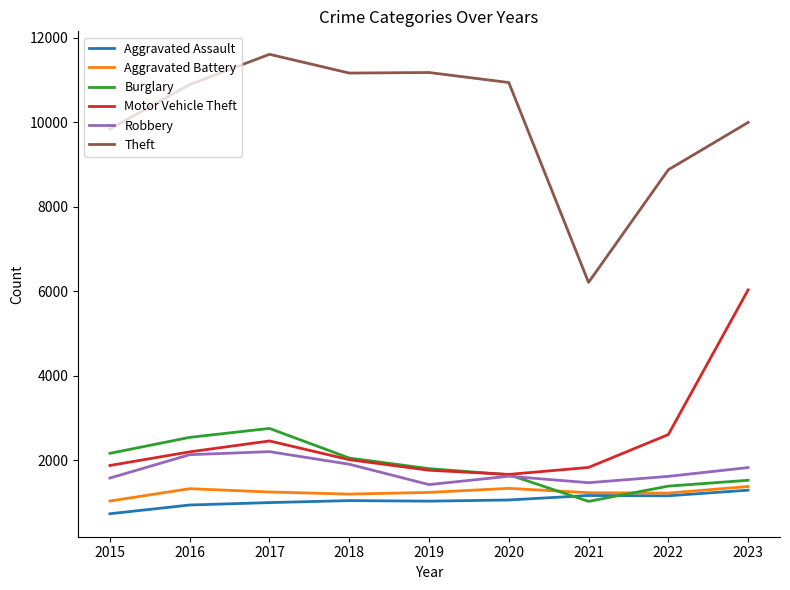

Which series has the largest total across all categories?

Theft